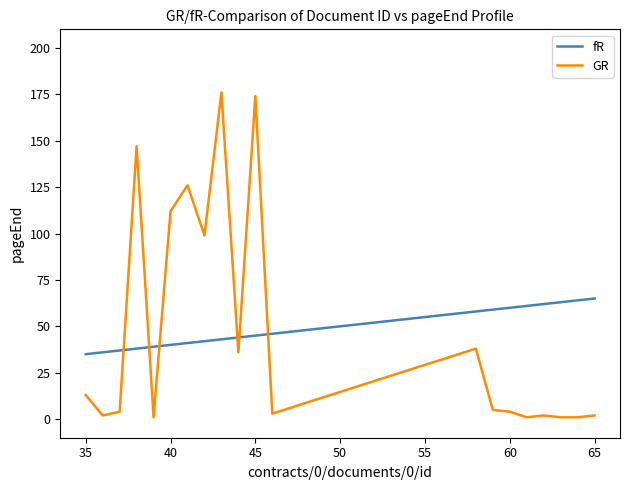

Which series ends up on top after the final intersection of fR and GR?

fR